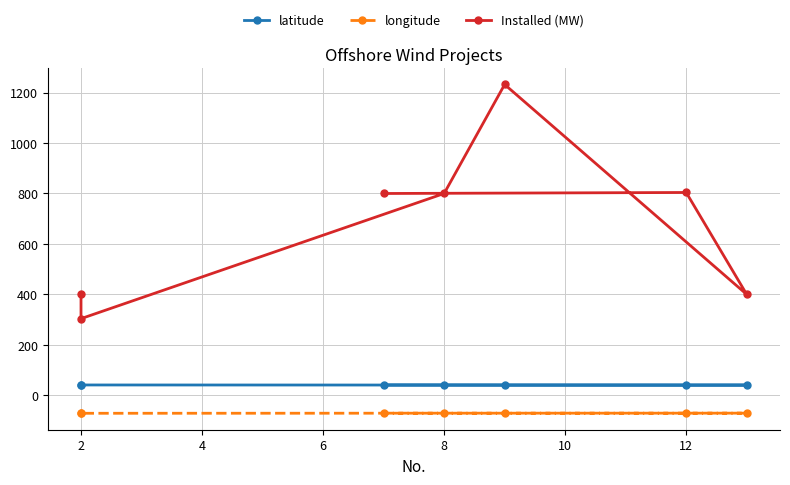

True or false: latitude and longitude cross at least once.

False